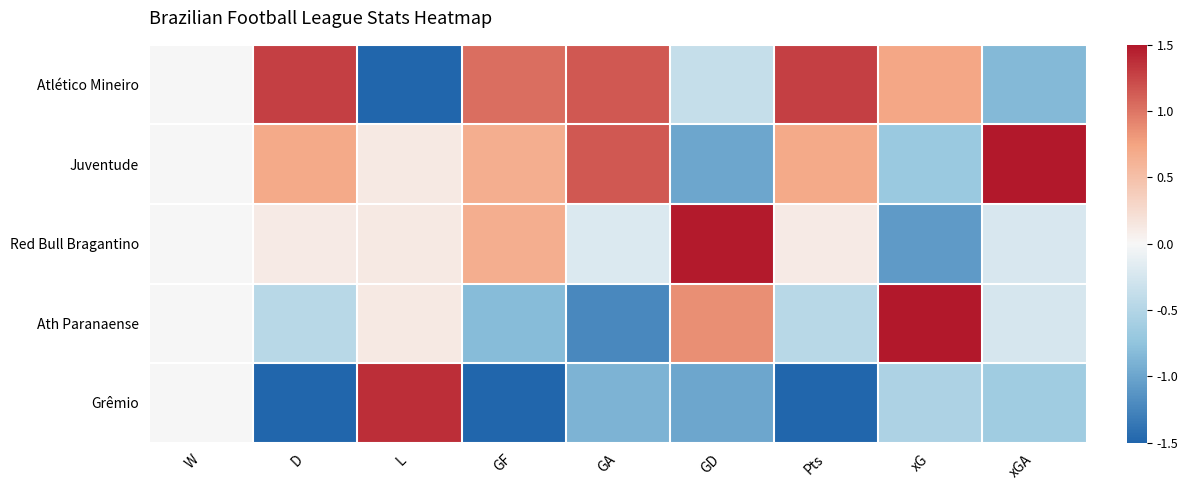

Reading left to right, transcribe all the data shown in this chart.

Atlético Mineiro: W=0.0	D=1.3	L=-1.8	GF=1.0	GA=1.2	GD=-0.4	Pts=1.3	xG=0.7	xGA=-0.8
Juventude: W=0.0	D=0.7	L=0.1	GF=0.7	GA=1.2	GD=-1.0	Pts=0.7	xG=-0.7	xGA=1.9
Red Bull Bragantino: W=0.0	D=0.1	L=0.1	GF=0.7	GA=-0.2	GD=1.5	Pts=0.1	xG=-1.1	xGA=-0.2
Ath Paranaense: W=0.0	D=-0.5	L=0.1	GF=-0.8	GA=-1.2	GD=0.9	Pts=-0.5	xG=1.6	xGA=-0.2
Grêmio: W=0.0	D=-1.6	L=1.4	GF=-1.5	GA=-0.9	GD=-1.0	Pts=-1.6	xG=-0.5	xGA=-0.6